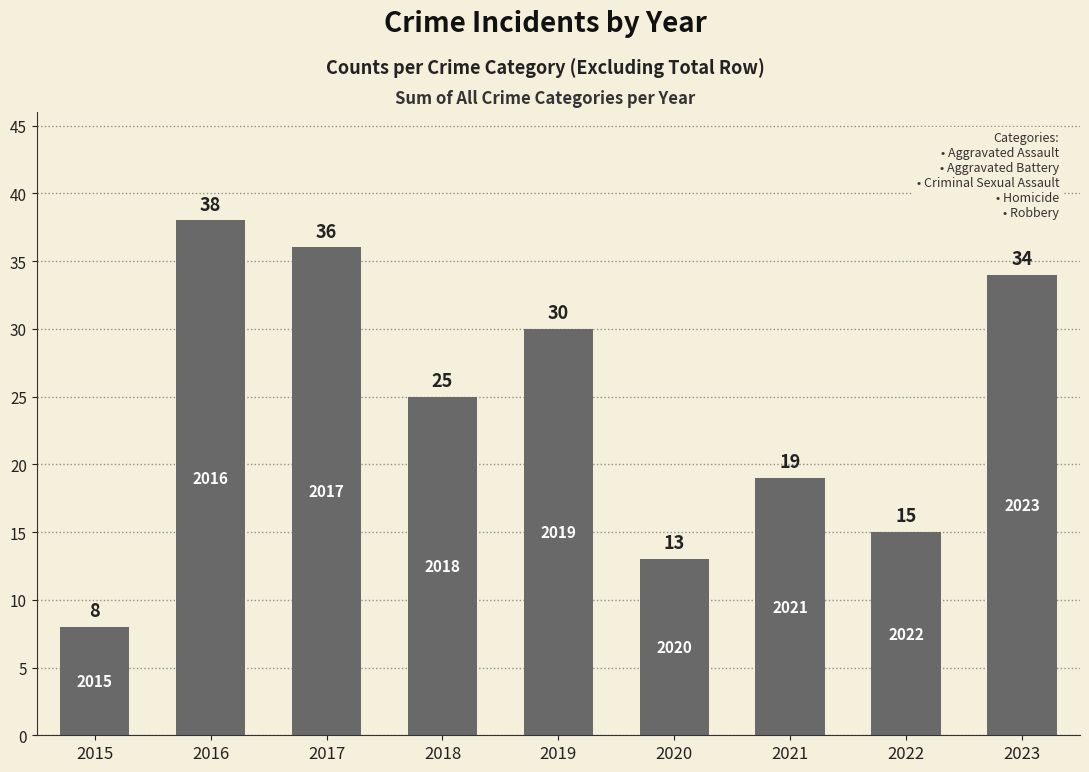

Where does the data first go above 25?

2016